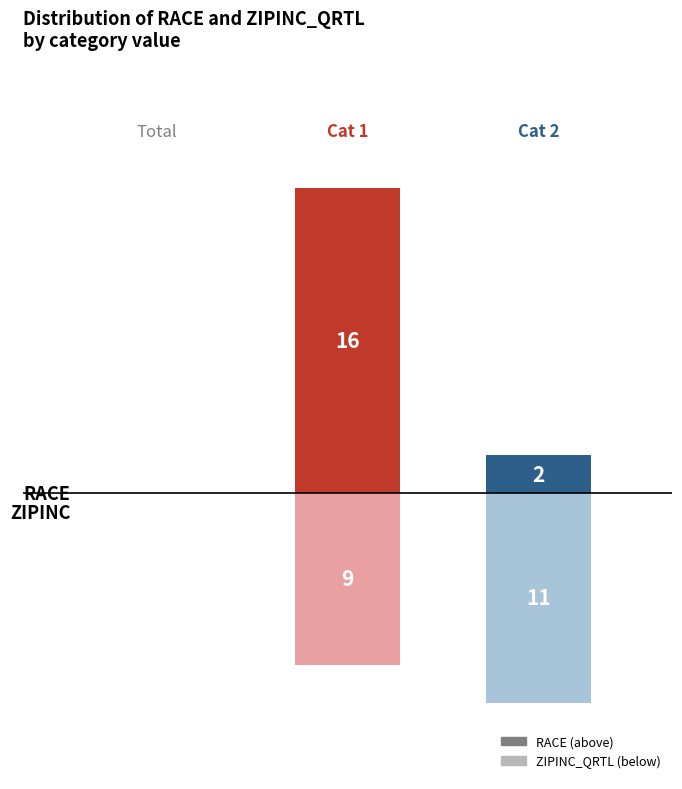

What value does the RACE series have at 1?

16